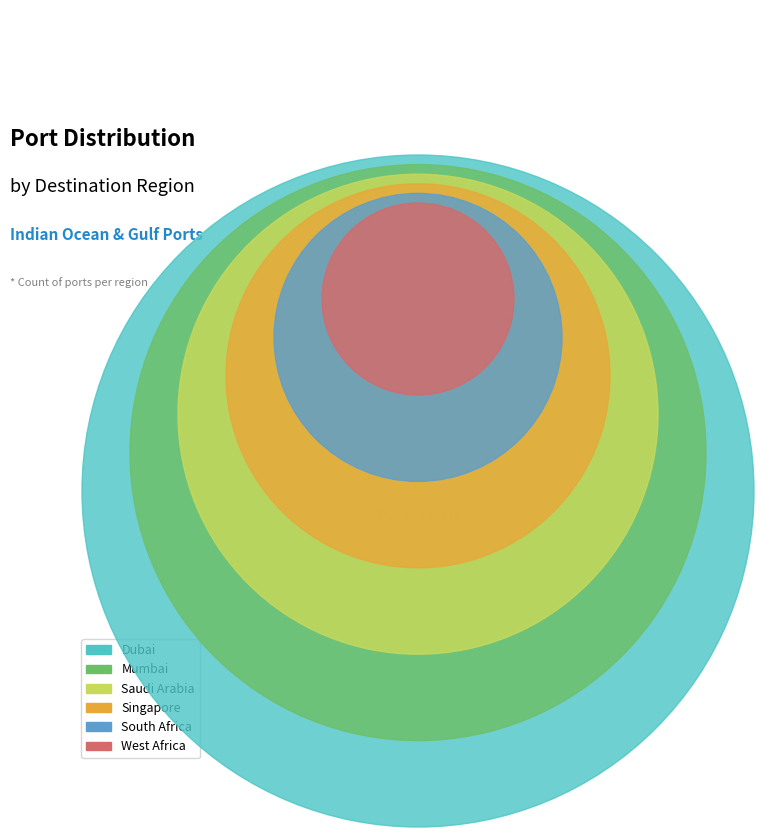

Does Mumbai represent more than half of the total?

No